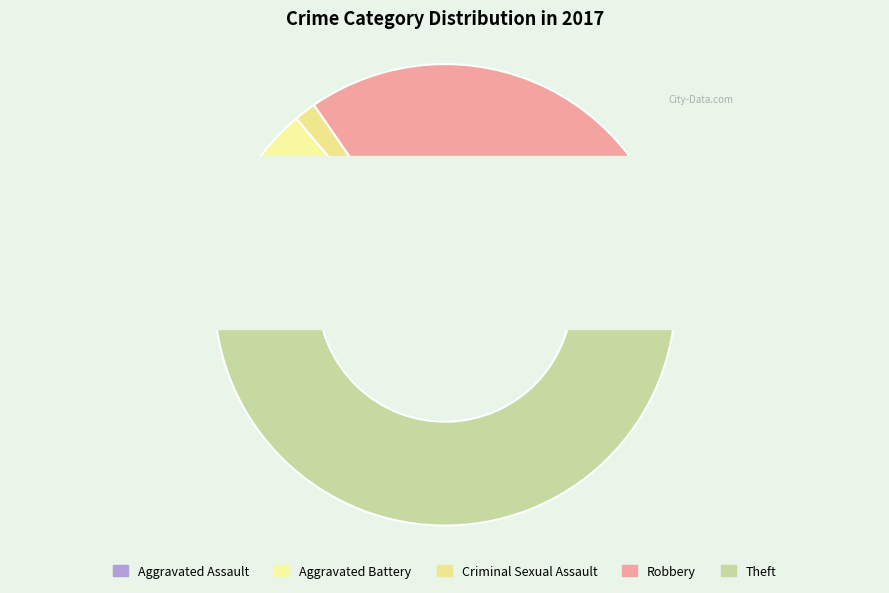

What percentage is the Robbery slice, to the nearest percent?

34%